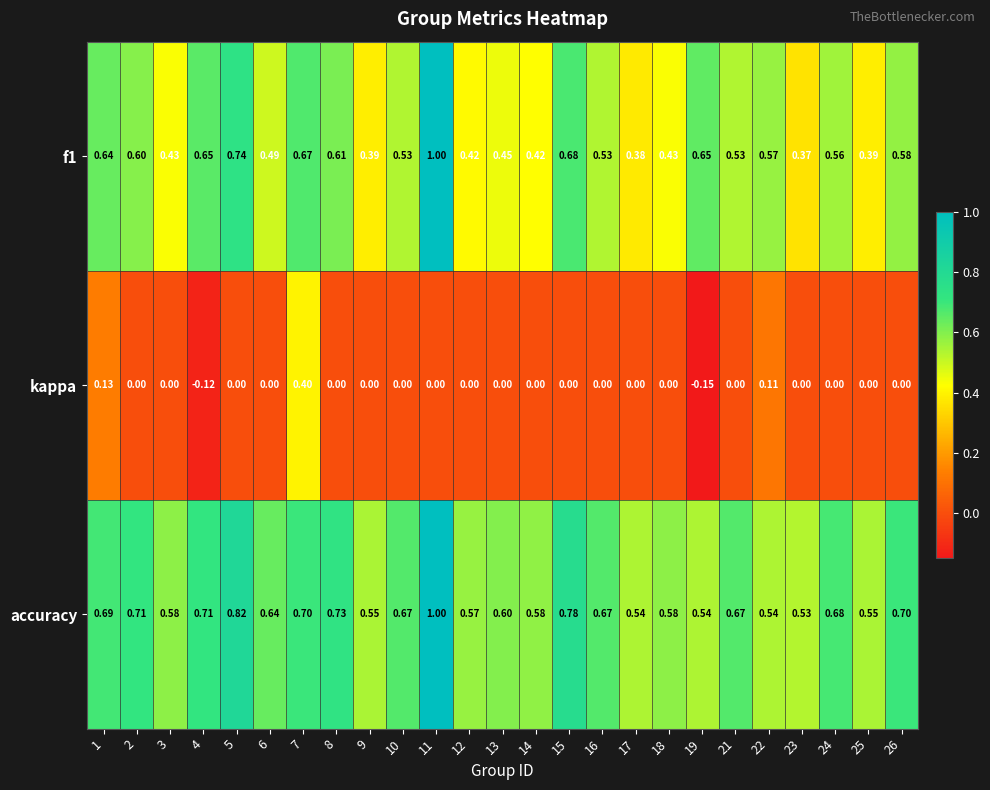

Which series has the widest spread of values?

f1